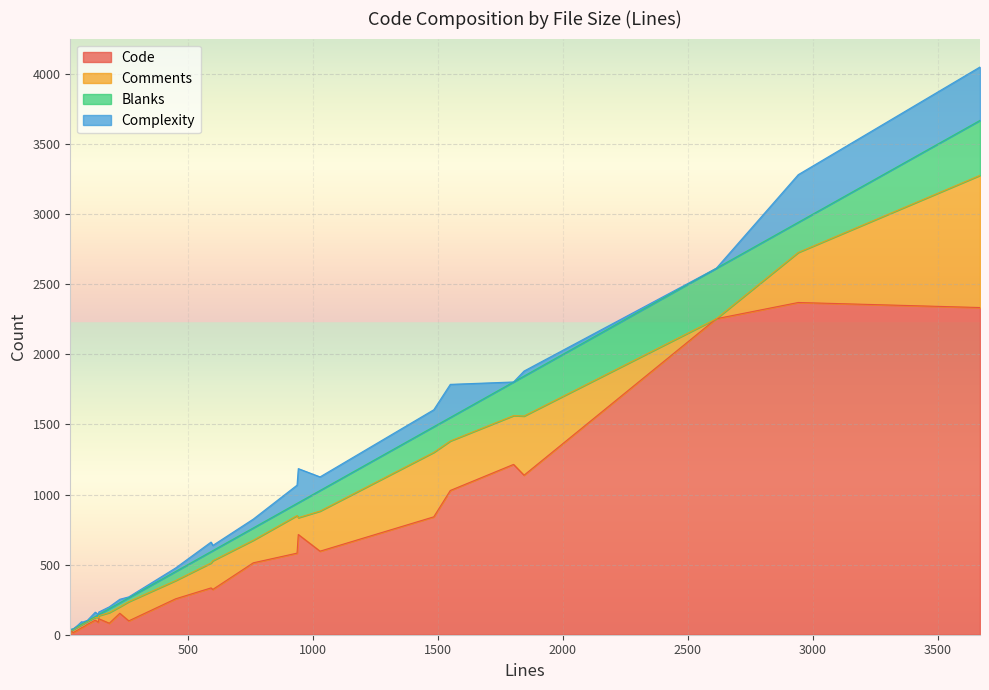

What is the highest value of the Code series?

2370